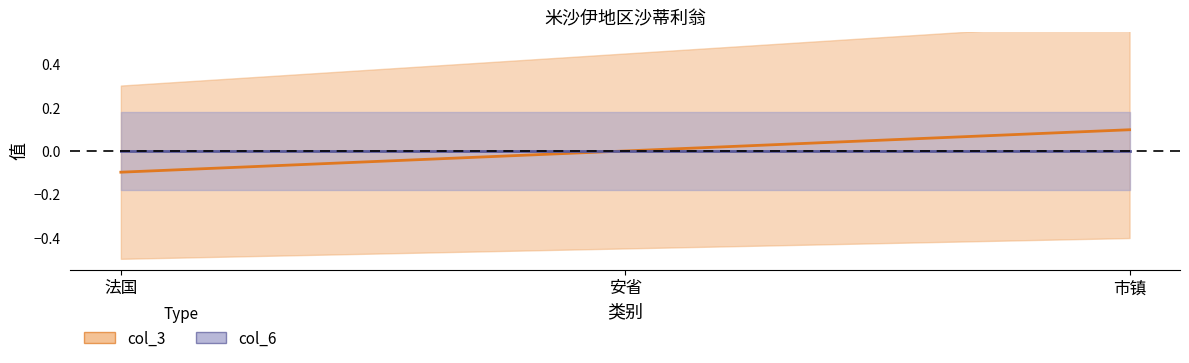

Does the chart have visible grid lines?

No